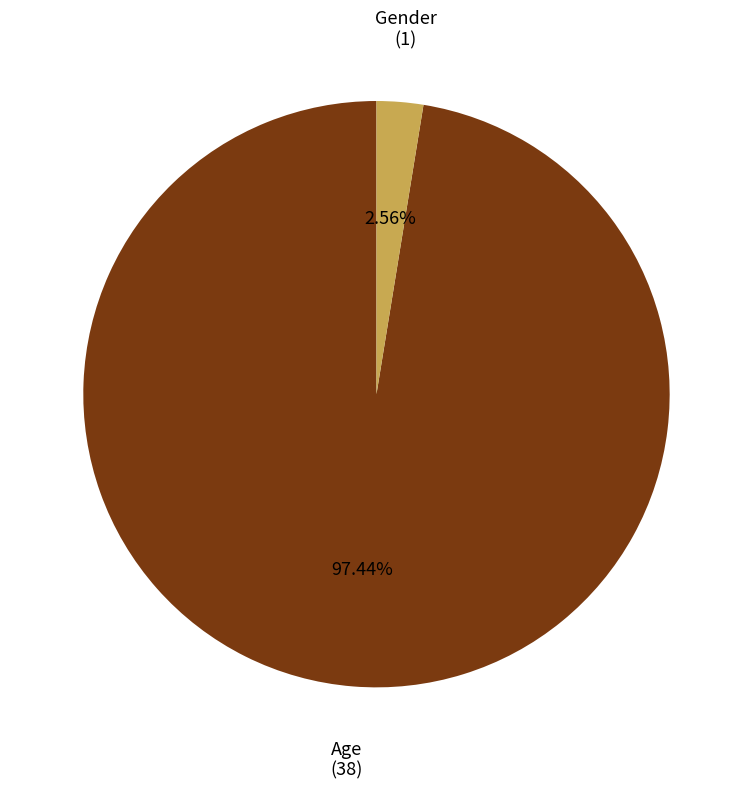

Does any single category account for the majority?

Yes